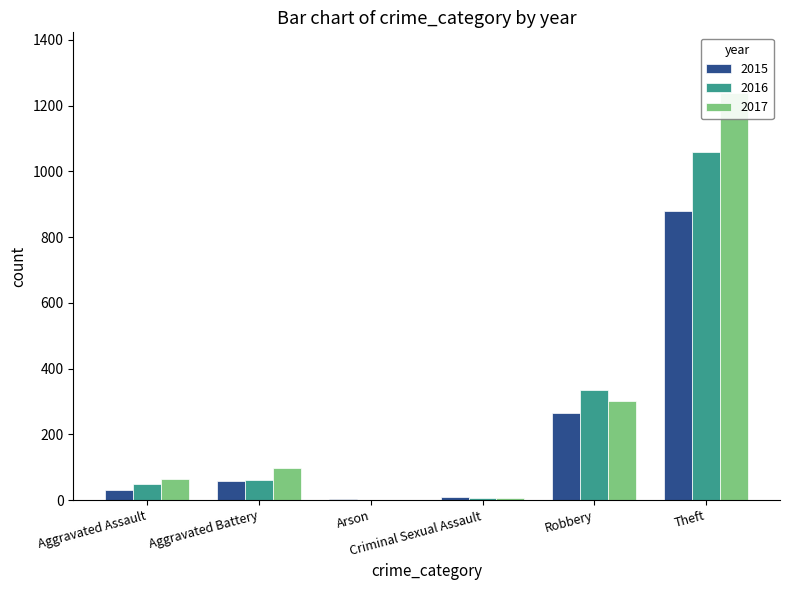

What is the difference between the 2015 values at Robbery and Criminal Sexual Assault?

256